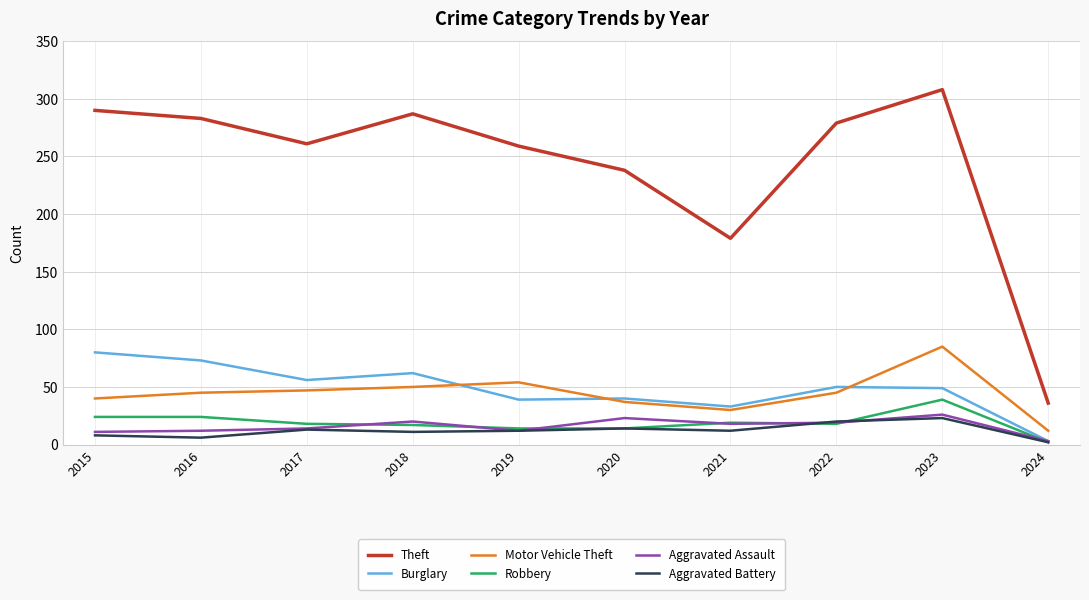

How many distinct data groups are displayed?

6